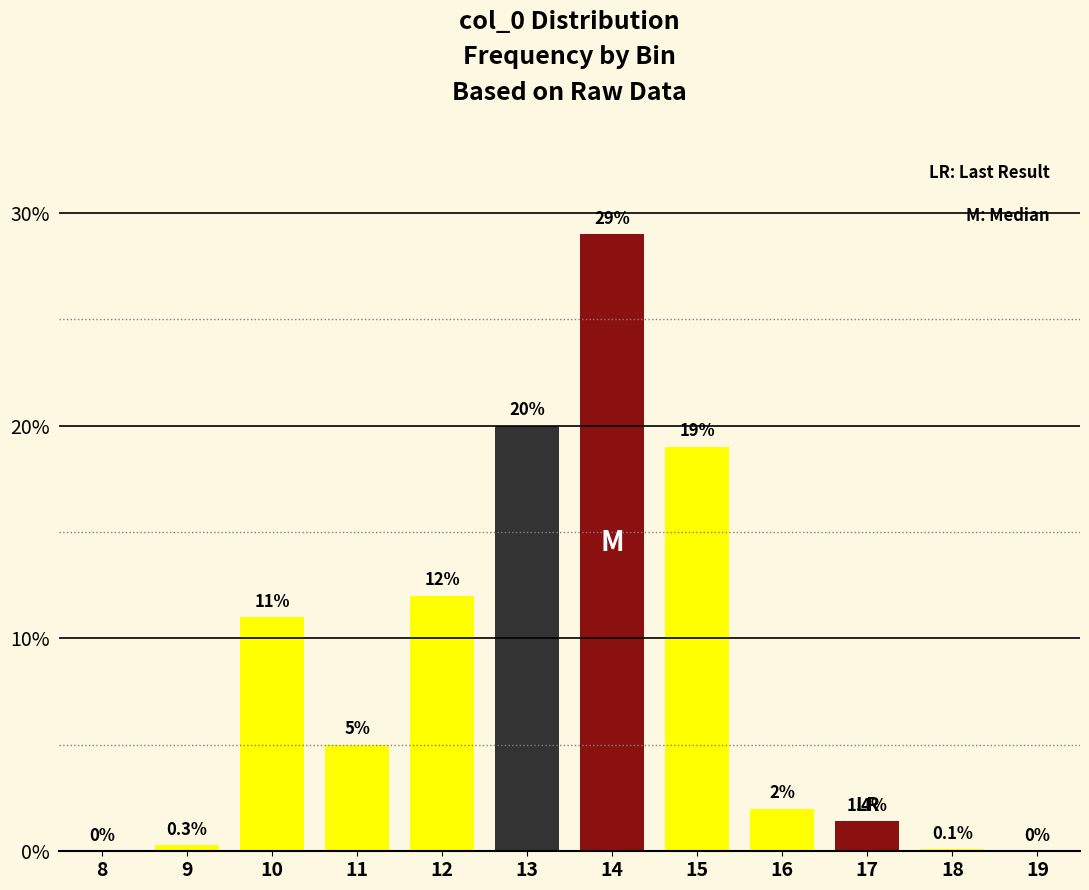

Reading left to right, what are all the values shown in this chart?

8=0.0	9=0.3	10=11.0	11=5.0	12=12.0	13=20.0	14=29.0	15=19.0	16=2.0	17=1.4	18=0.1	19=0.0